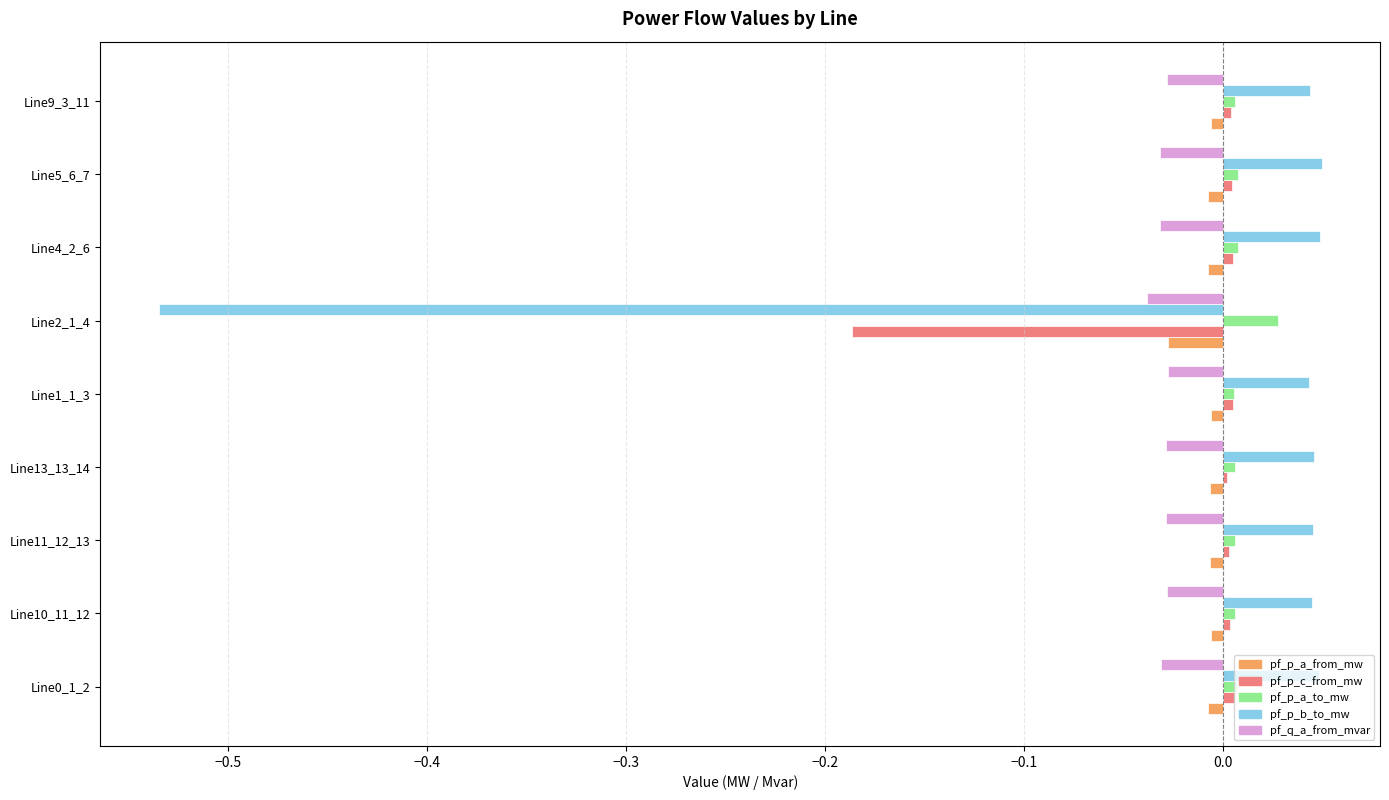

Which series changed the most between Line10_11_12 and Line2_1_4?

pf_p_b_to_mw